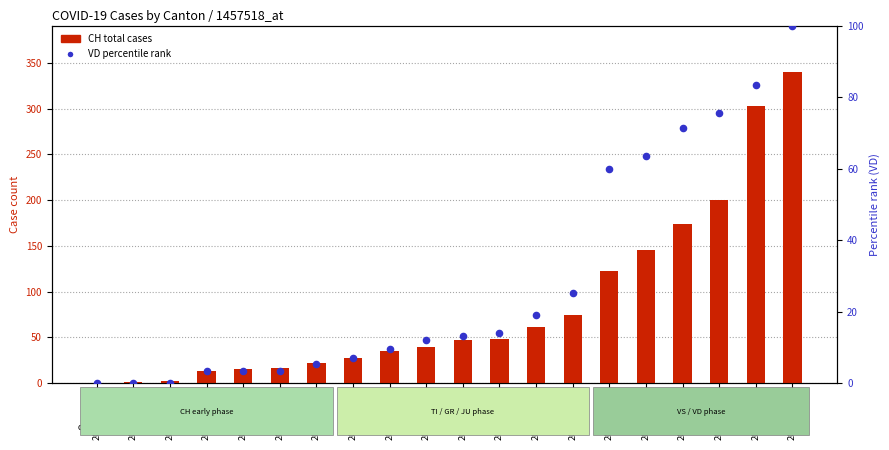

What are all the series names shown in the legend?

CH total cases, VD percentile